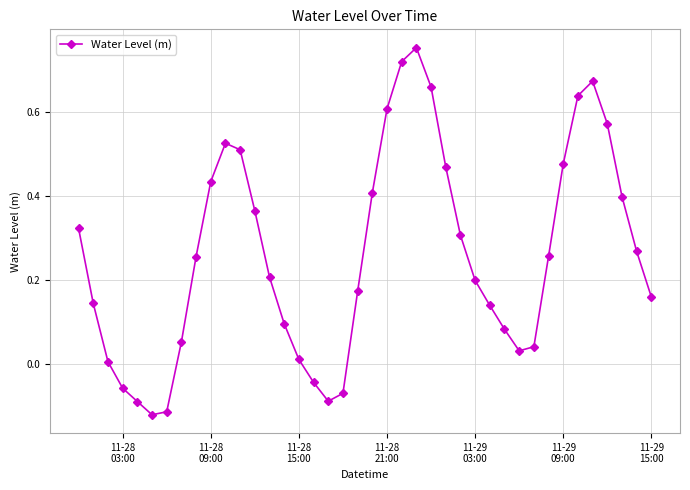

How many interior local peaks (higher than both neighbors) does the data have?

3